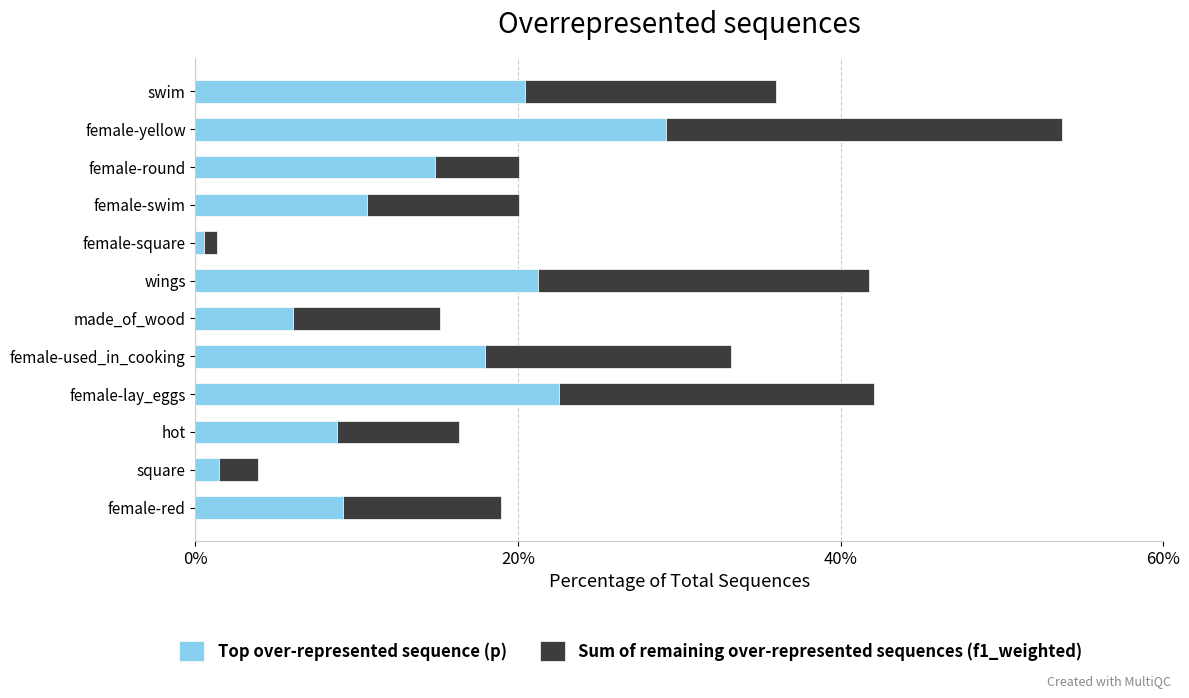

What are all the series names shown in the legend?

Top over-represented sequence (p), Sum of remaining over-represented sequences (f1_weighted)